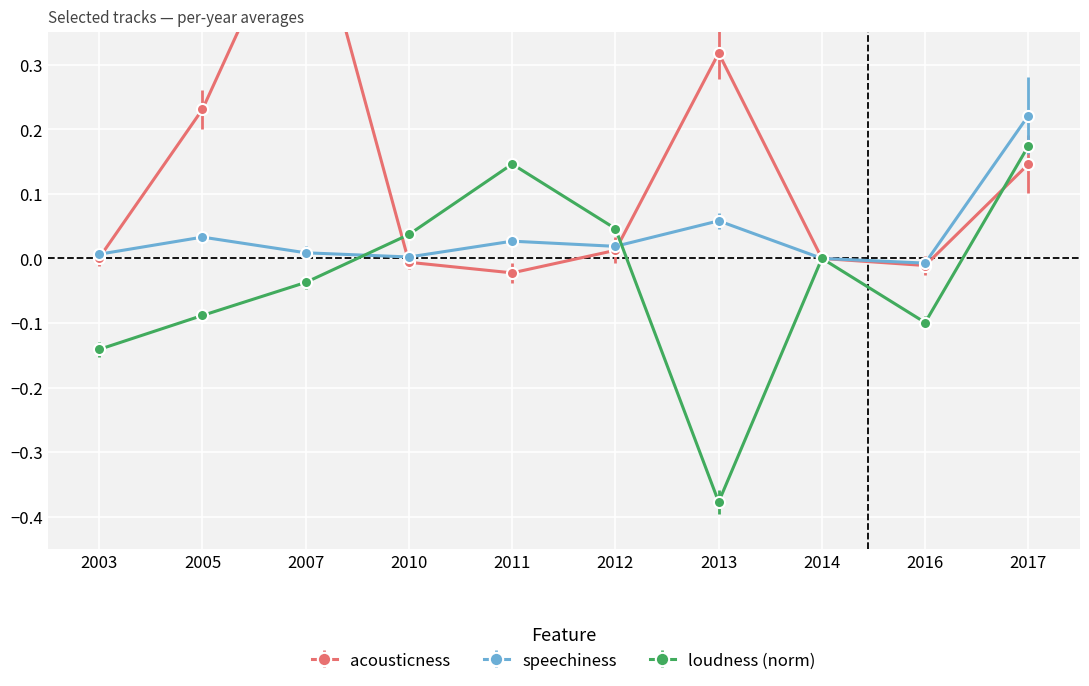

True or false: loudness_norm has a value of 0.0 at 2017.

False